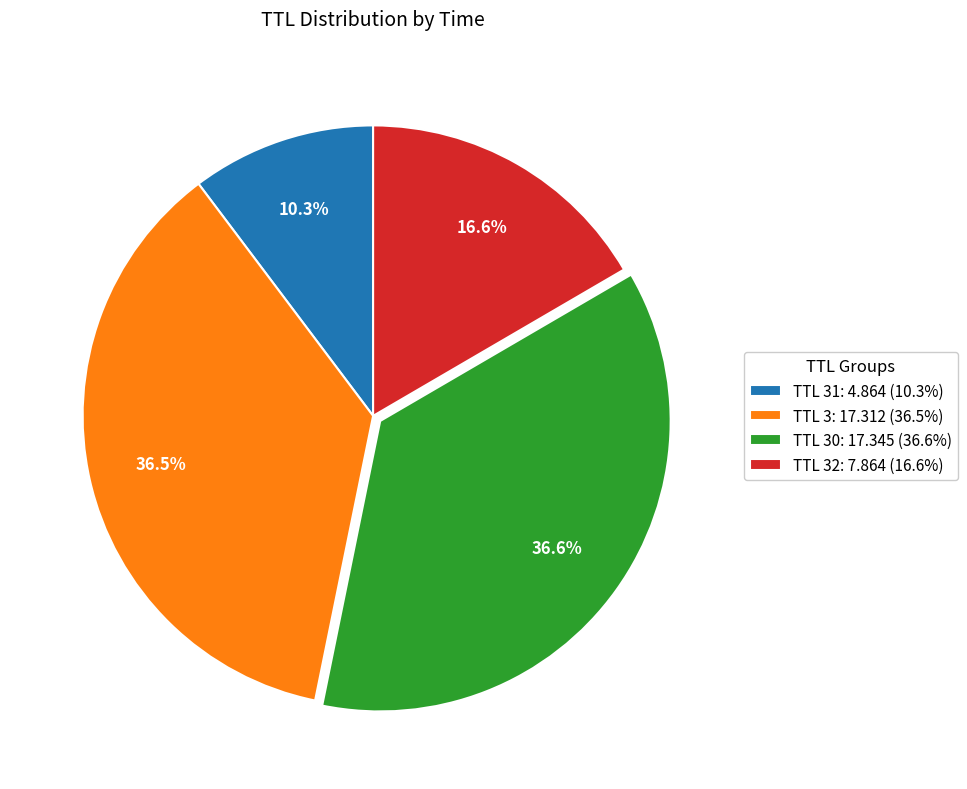

Do TTL 30: 17.345 (36.6%) and TTL 31: 4.864 (10.3%) together represent more than half of the pie?

No